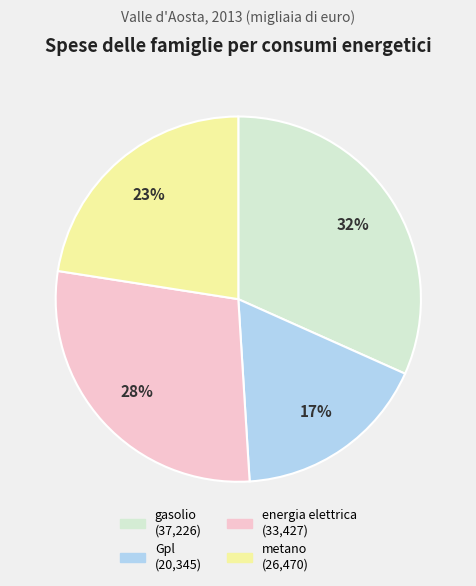

What percentage is the gasolio slice, to the nearest percent?

32%